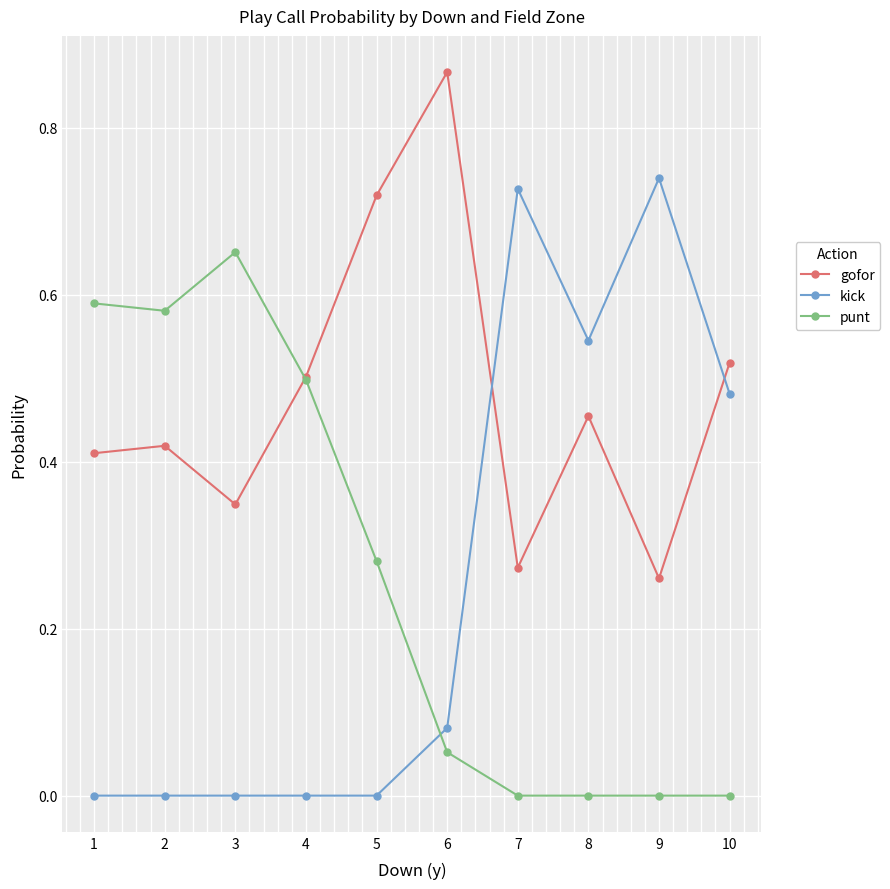

After their last crossing, which series has the higher values: punt or gofor?

gofor